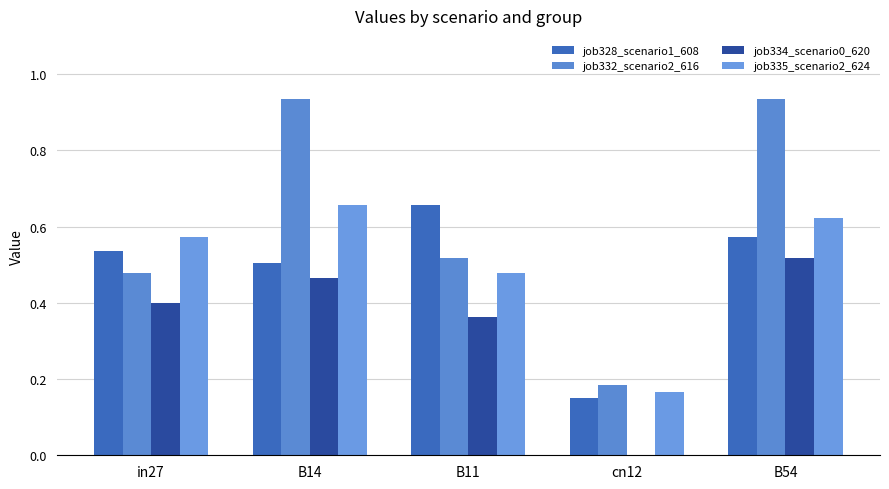

What is the spread (max minus min) of values at cn12?

0.2